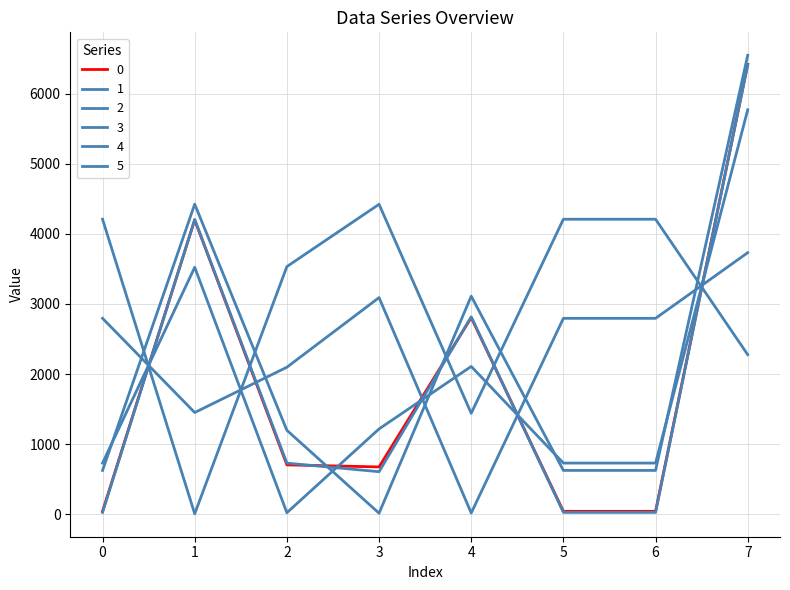

At which category does 2 reach its first local valley?

2